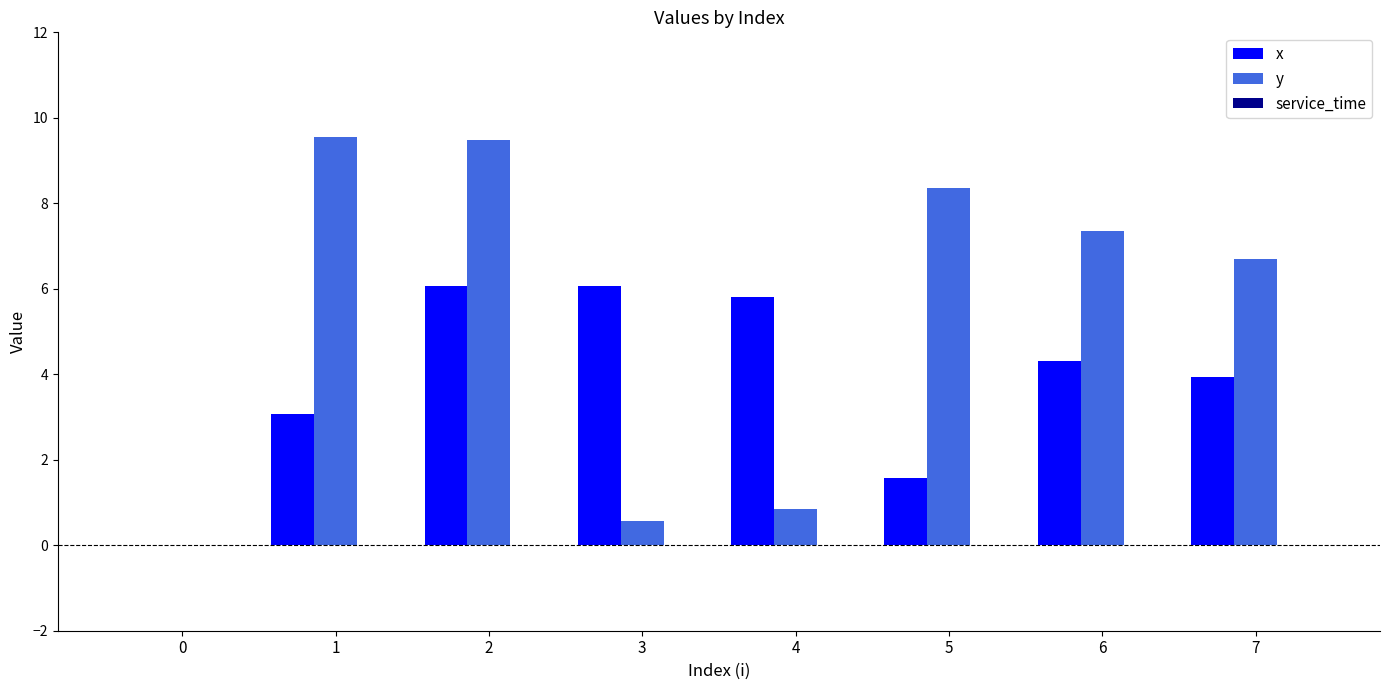

What is the highest value of the x series?

6.1